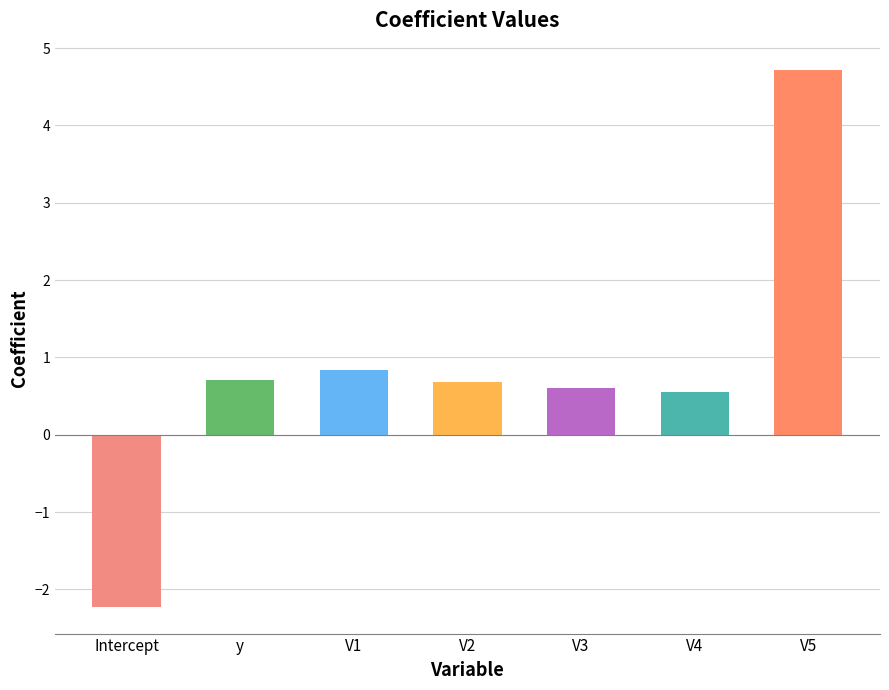

Reading right to left, list all the values displayed in this chart.

4.7	0.6	0.6	0.7	0.8	0.7	-2.2